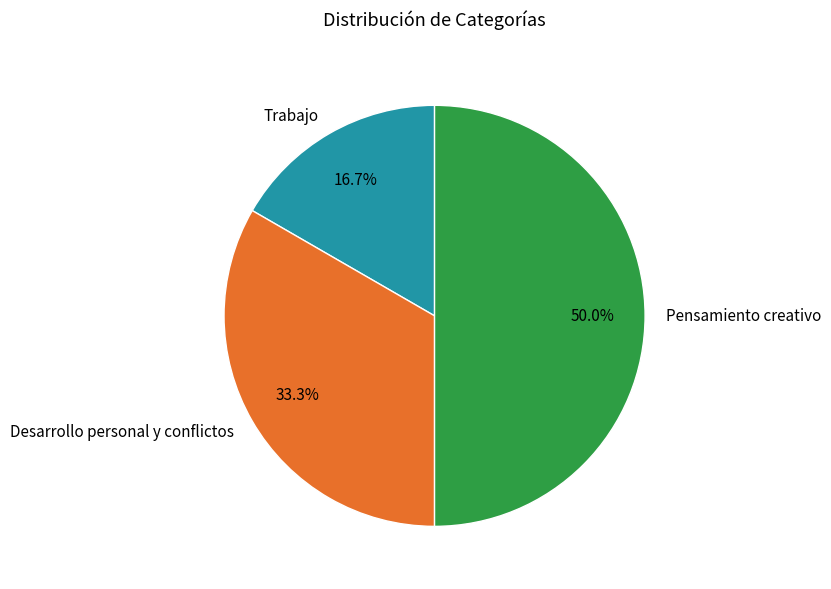

Is it true that Pensamiento creativo is 41% of the pie?

False